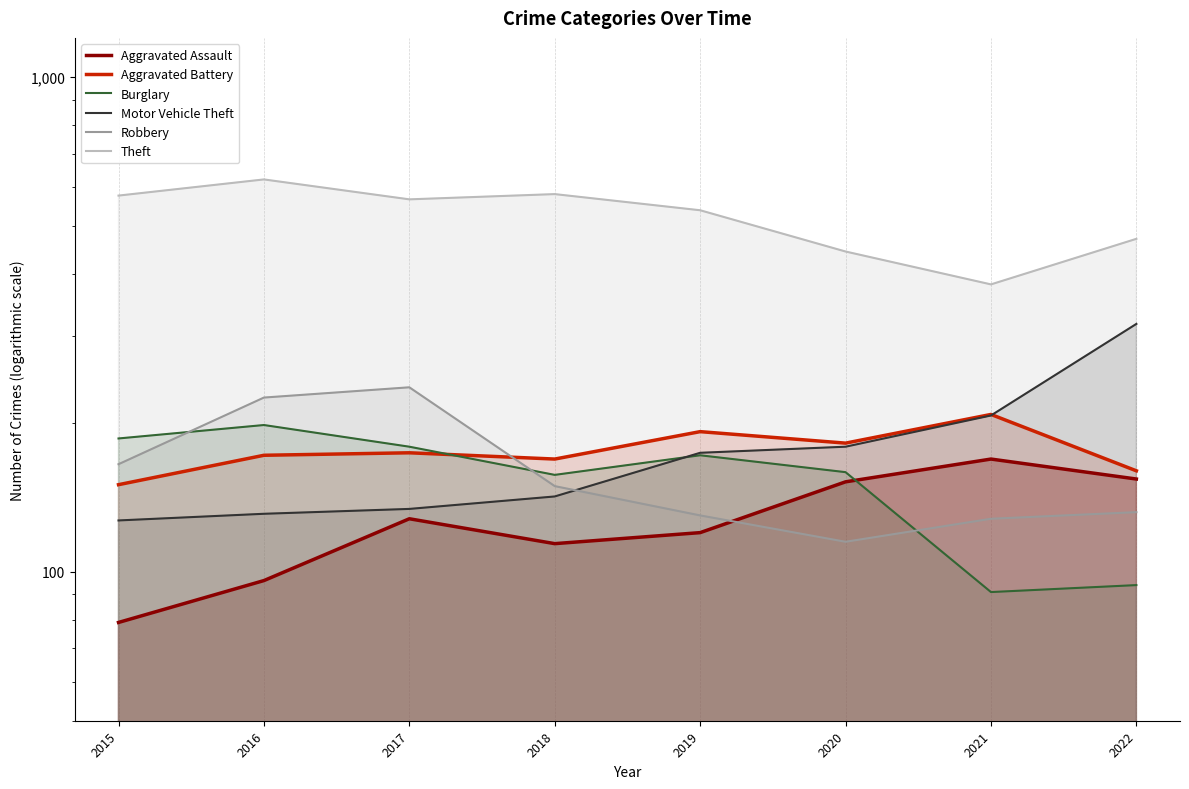

What is the smallest value displayed?

79